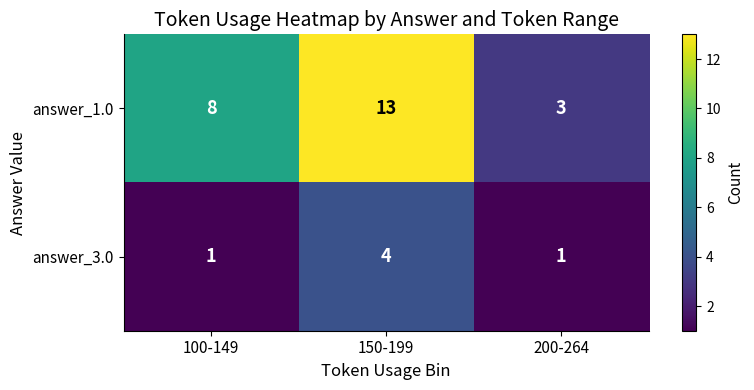

How many distinct data groups are displayed?

2